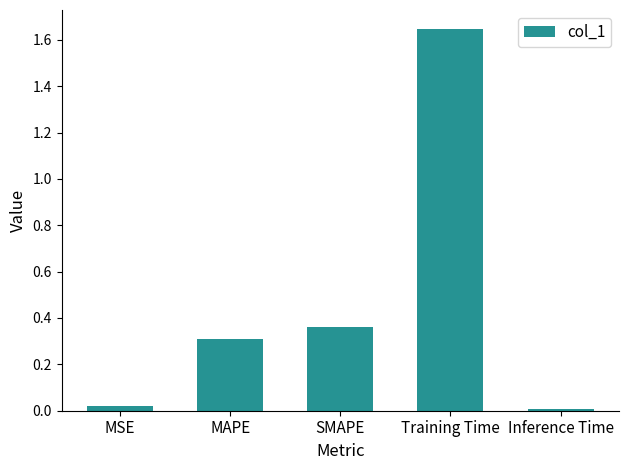

What is the change in value from MSE to Training Time?

+1.6